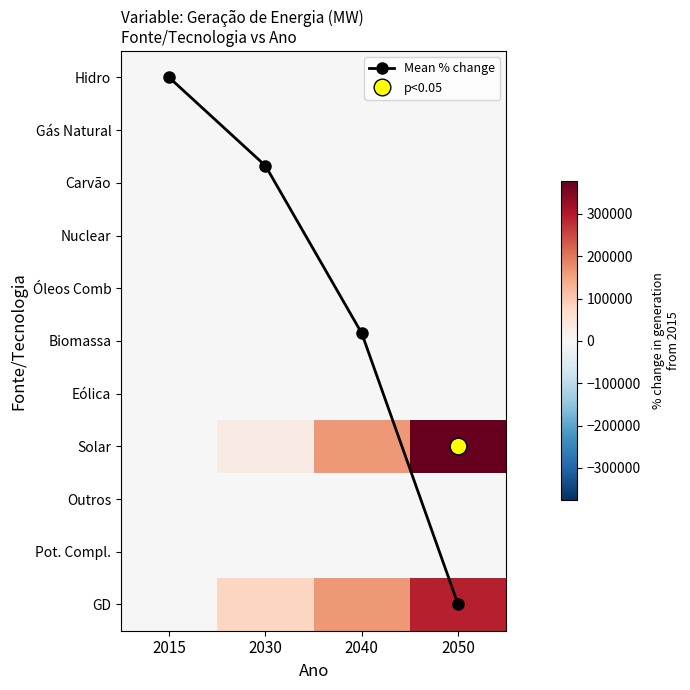

Which series has the widest spread of values?

Solar